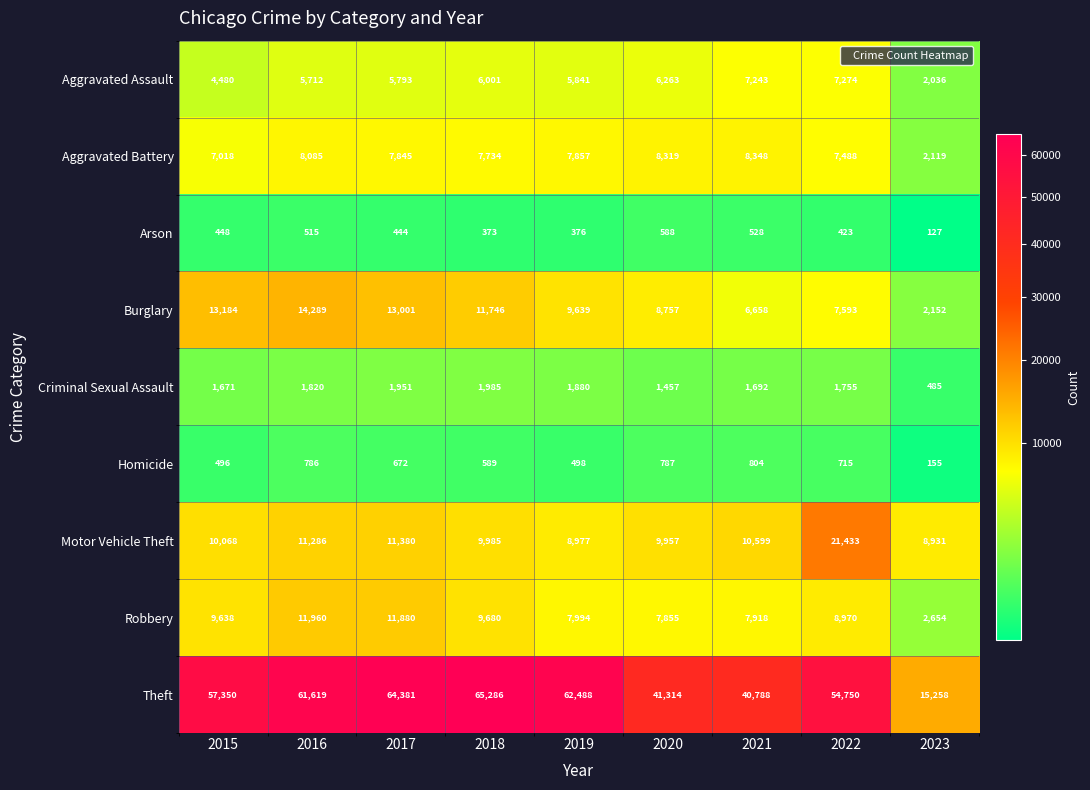

Which category has the lowest value in the Burglary series?

2023